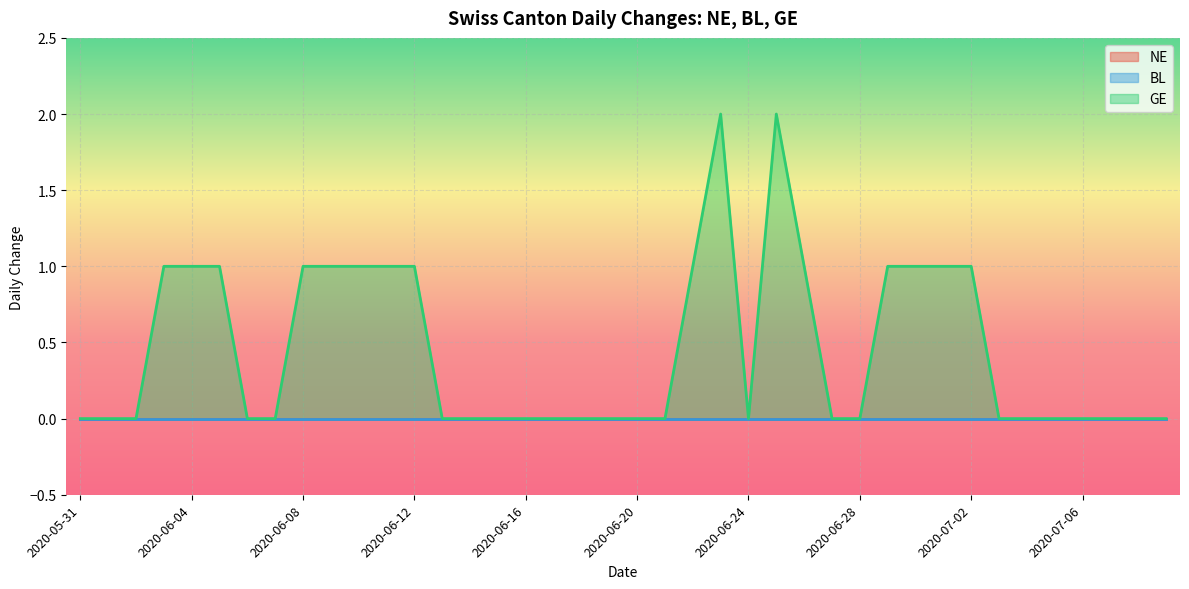

What are all the series names shown in the legend?

NE, BL, GE